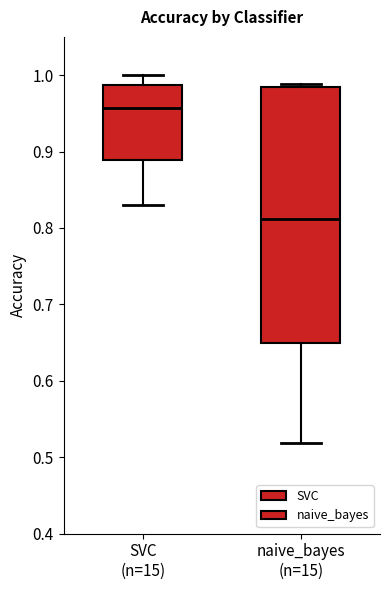

Which box has the lowest median line?

naive_bayes (n=15)